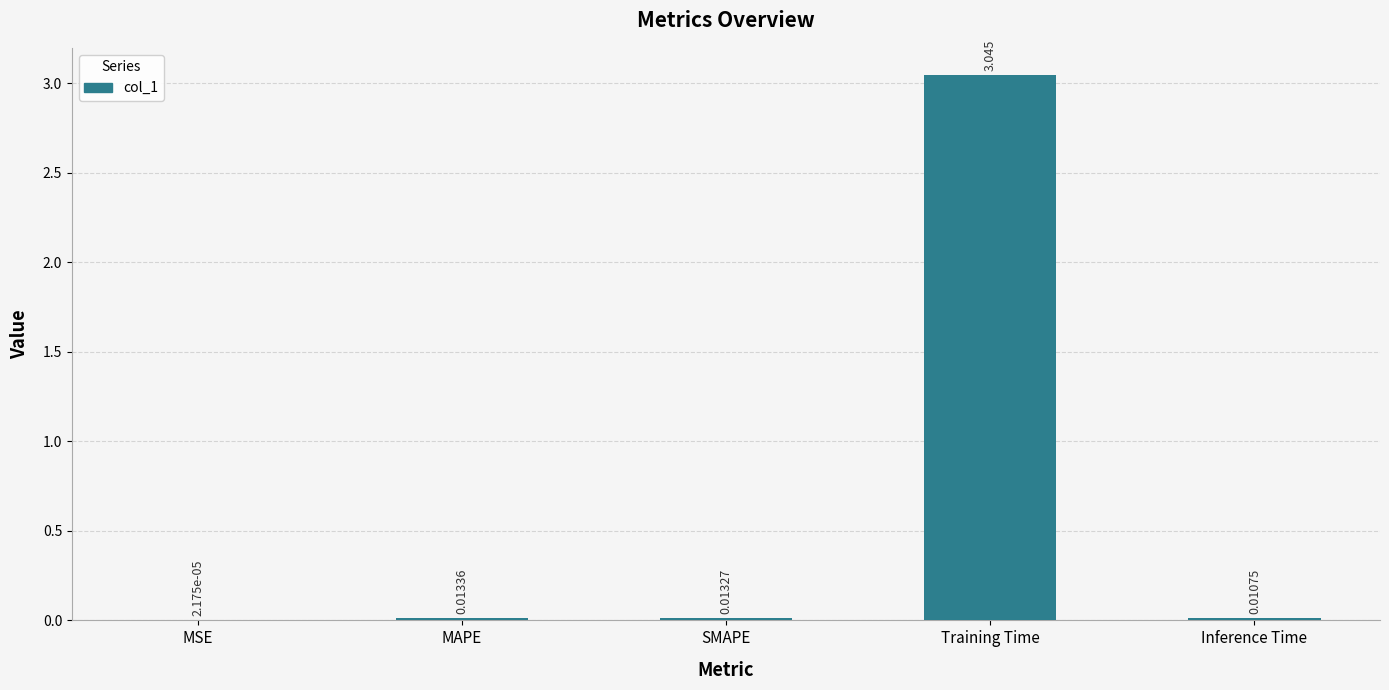

Count the number of data series in this chart.

1